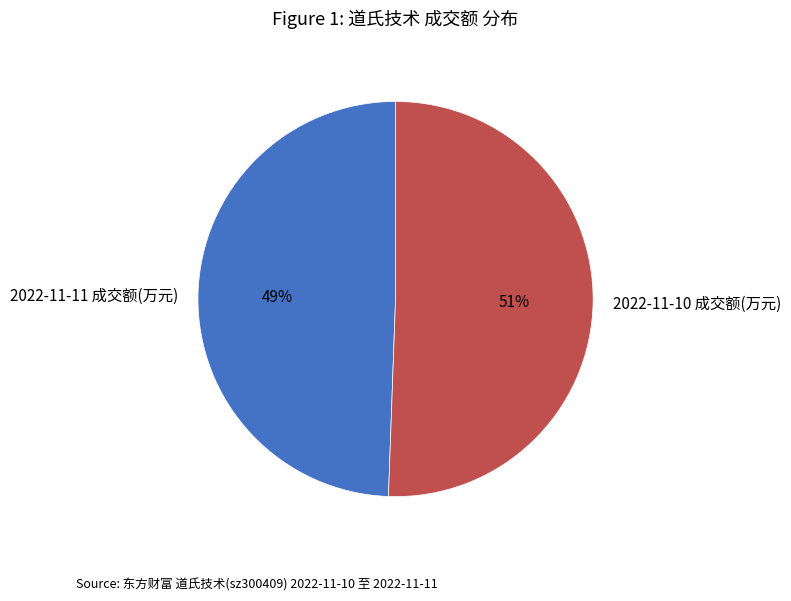

Is the sum of 2022-11-11 成交额(万元) and 2022-11-10 成交额(万元) greater than half?

Yes